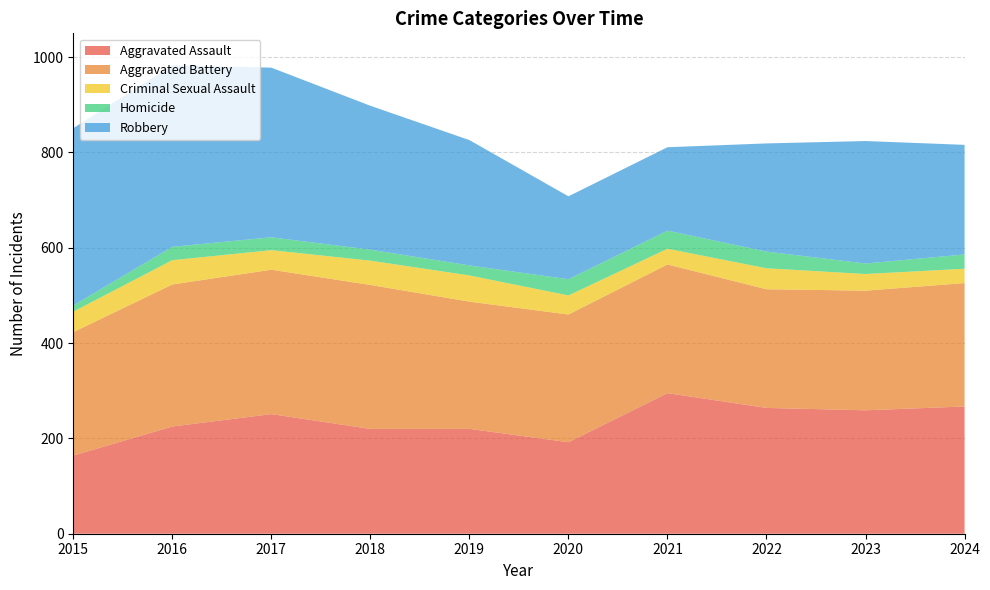

Reading left to right, transcribe all the data shown in this chart.

Aggravated Assault: 164	225	251	220	220	192	295	264	259	267
Aggravated Battery: 259	298	303	302	267	268	270	249	251	259
Criminal Sexual Assault: 43	51	41	51	55	40	33	44	35	30
Homicide: 13	28	27	23	21	34	38	35	22	30
Robbery: 372	381	356	302	263	174	175	227	257	230